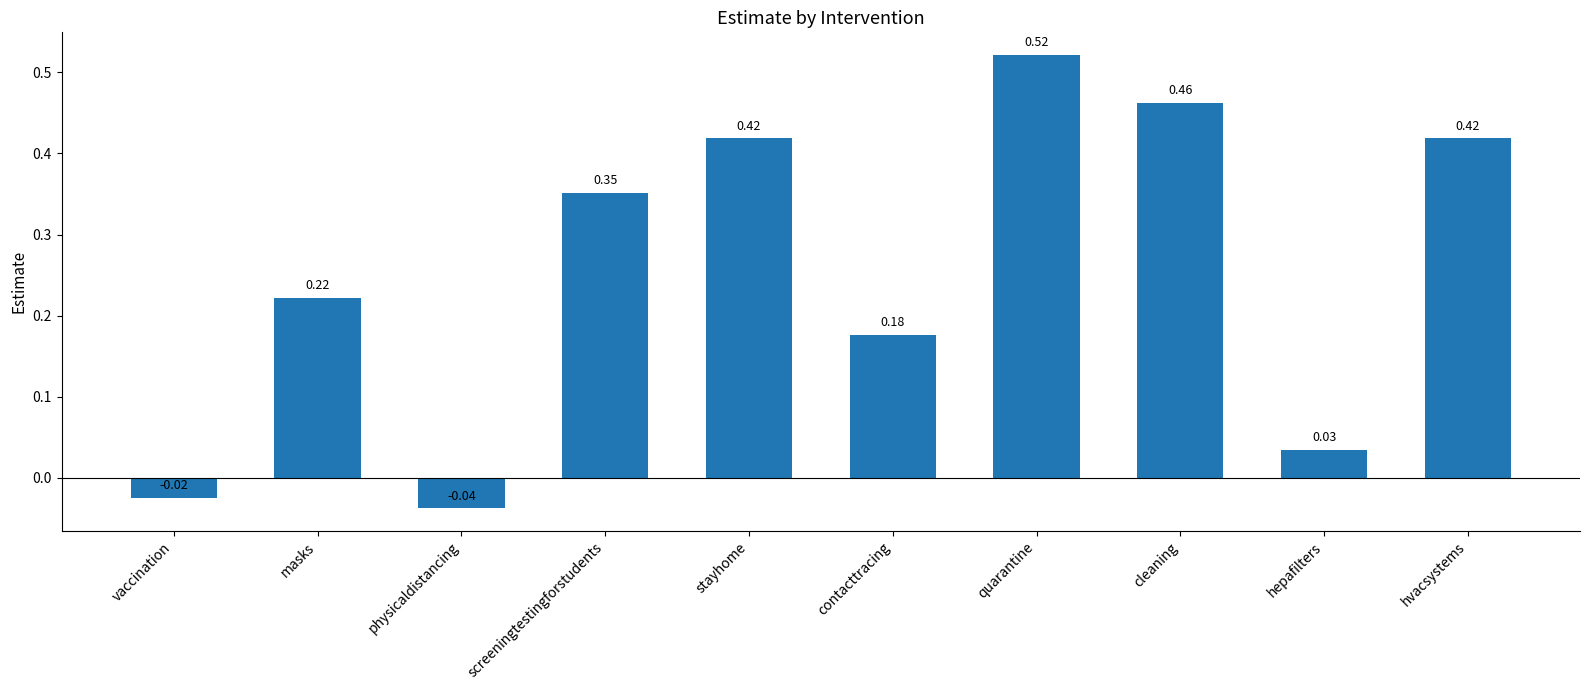

At which category does the chart reach its minimum across all series?

physicaldistancing